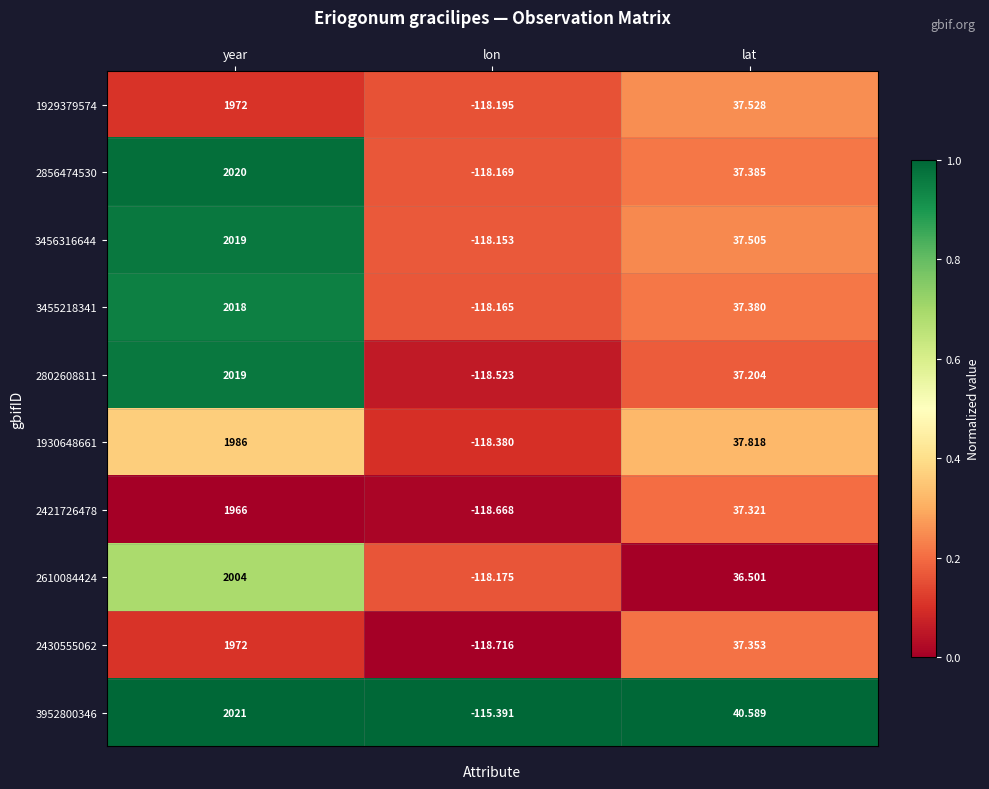

What is the difference between the highest and lowest values at lon?

3.3